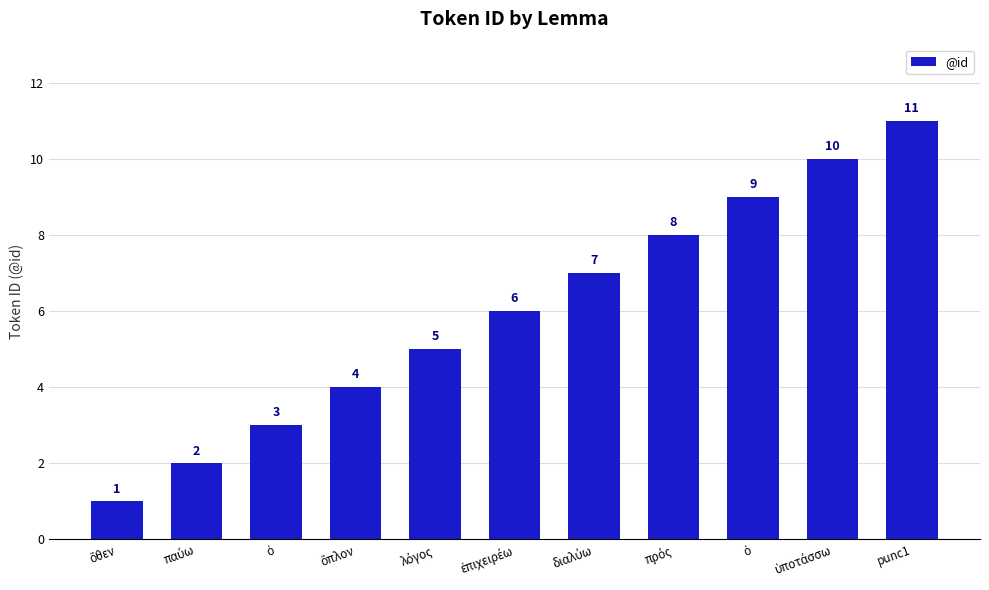

How many bars are there in total?

11